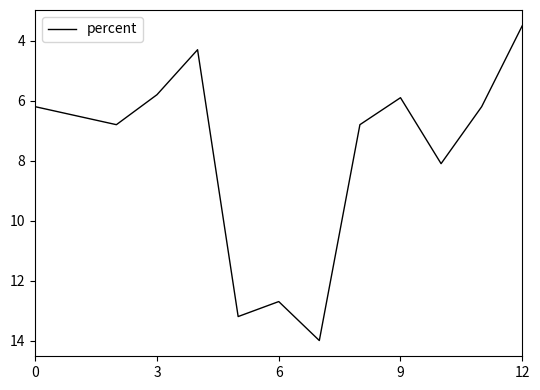

What is the difference between the maximum and minimum values?

10.5